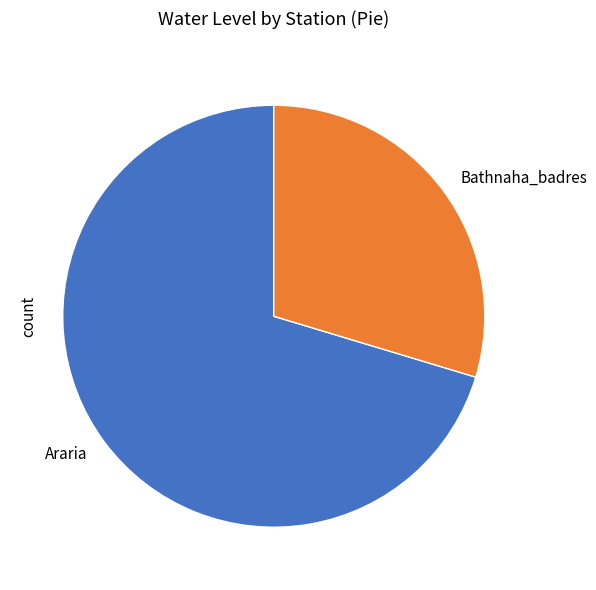

Does Bathnaha_badres represent more than half of the total?

No